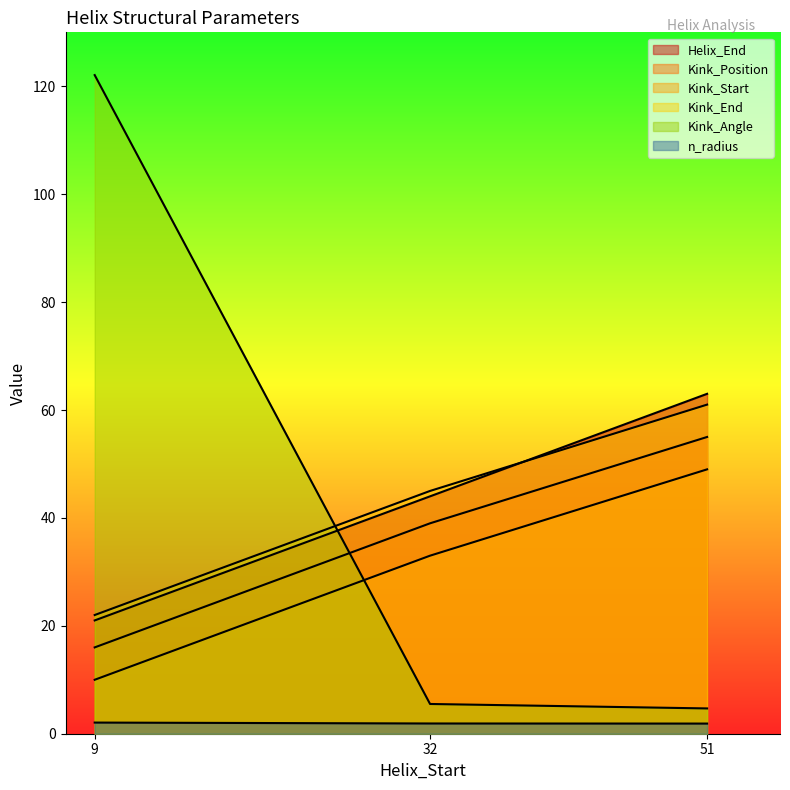

At which category is the sum across all series the highest?

51